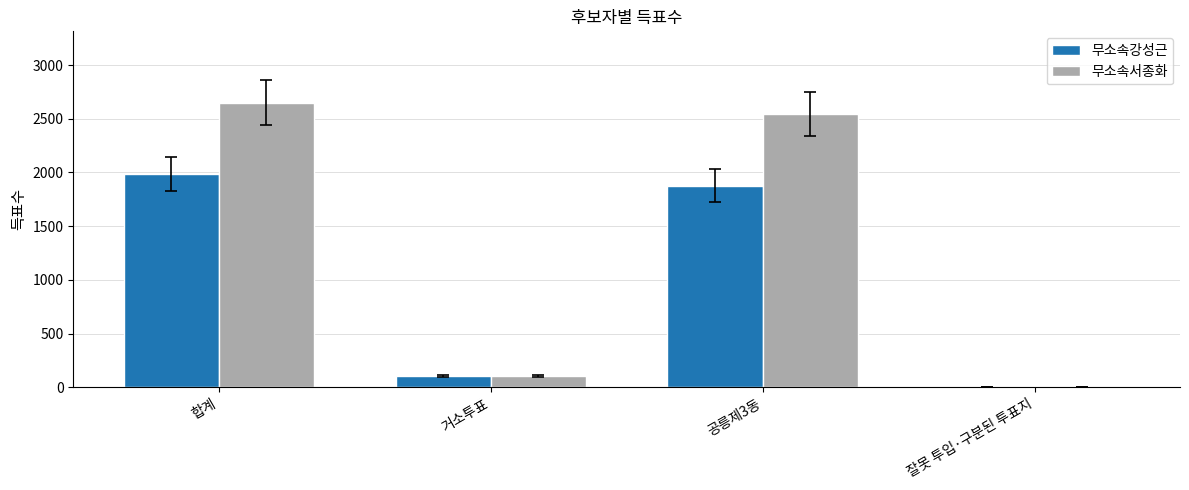

True or false: 무소속강성근 has a value of 105 at 거소투표.

True